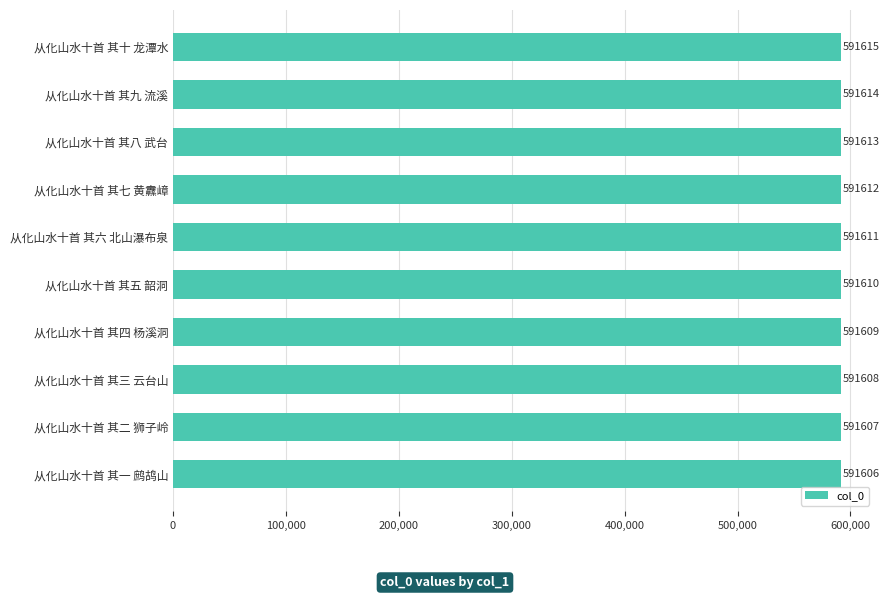

Approximately how many times larger is the value at 从化山水十首 其二 狮子岭 compared to 从化山水十首 其八 武台?

1.0